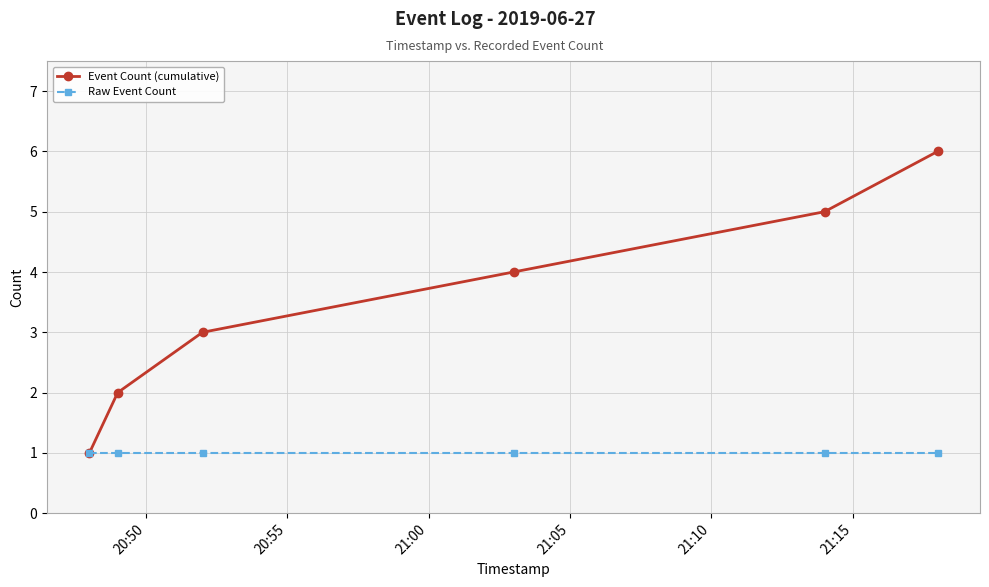

Rank the series by their maximum value, from lowest to highest.

Raw Event Count, Event Count (cumulative)